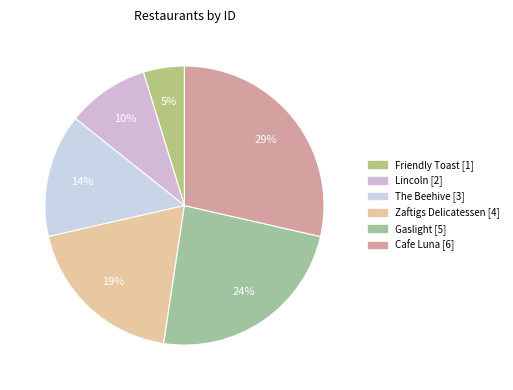

To the nearest percent, what percentage of the pie is Cafe Luna?

29%